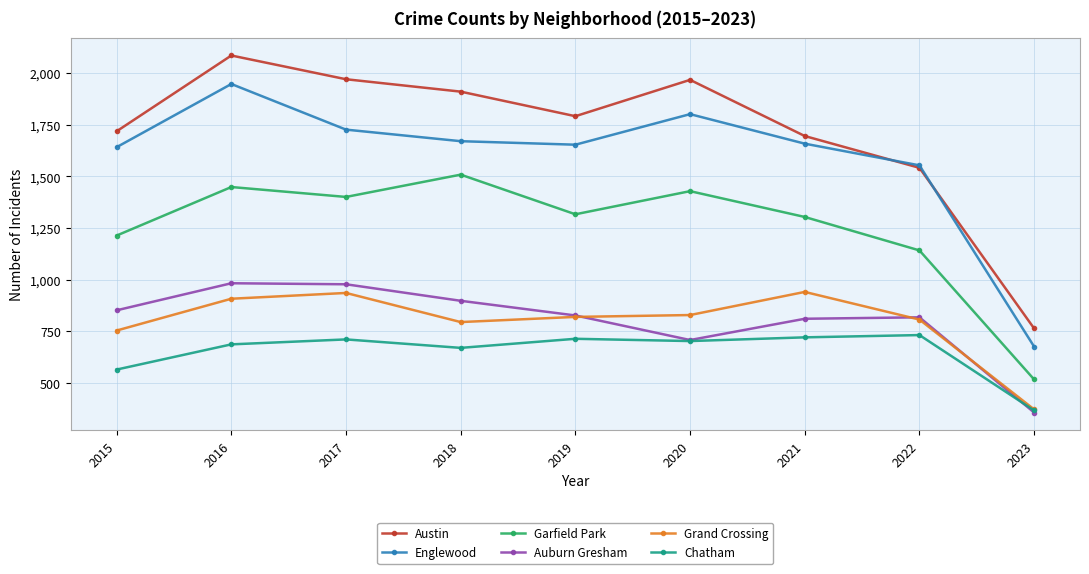

What is the minimum value shown in the chart?

357